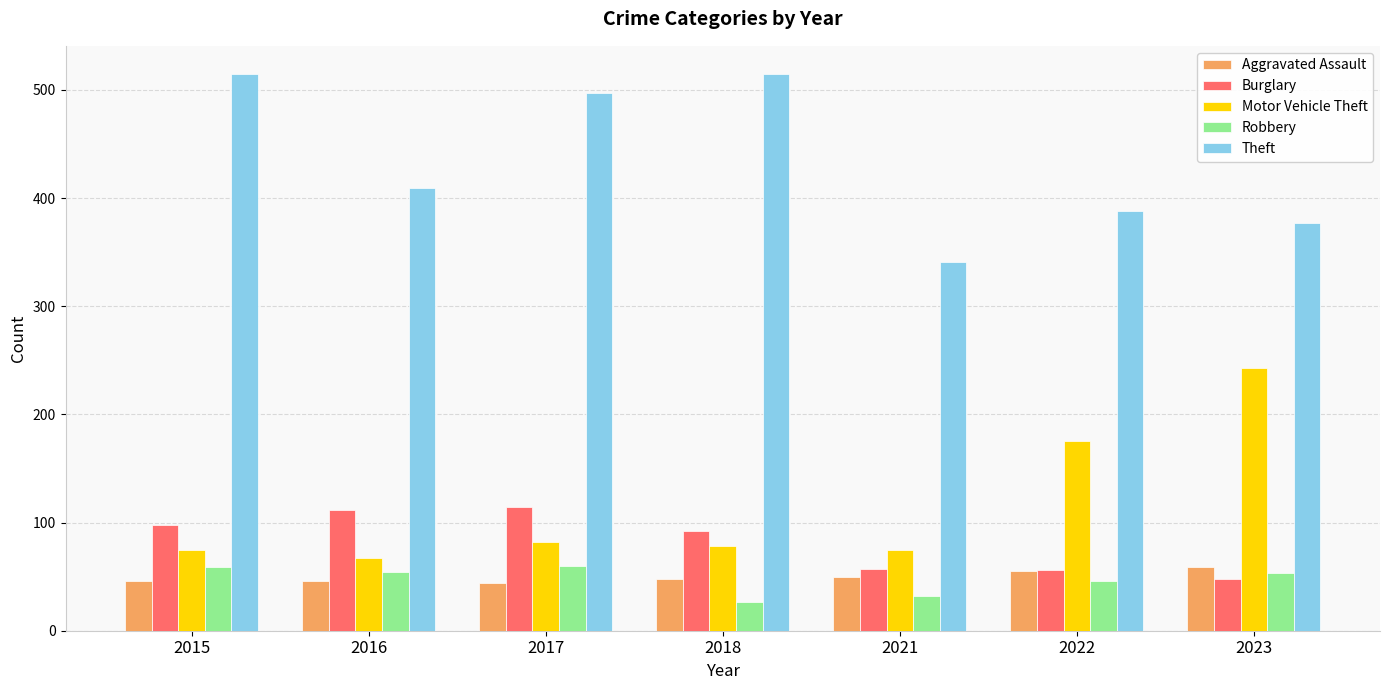

Where is Motor Vehicle Theft nearest to the value 155?

2022